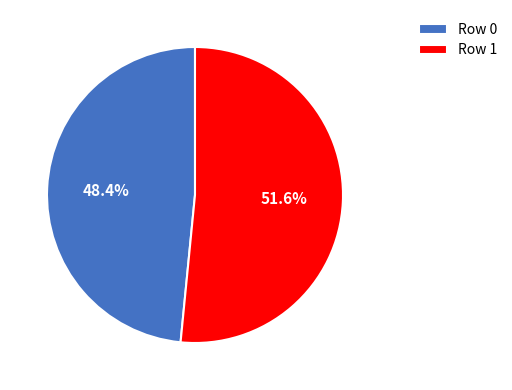

Which slice is the largest?

Row 1